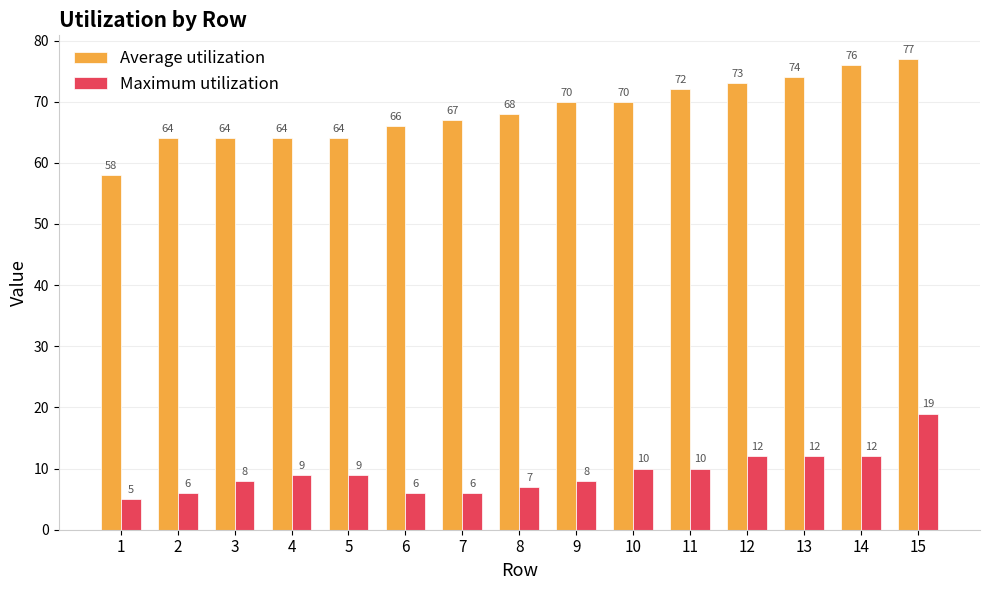

How many bars are there in each group?

2